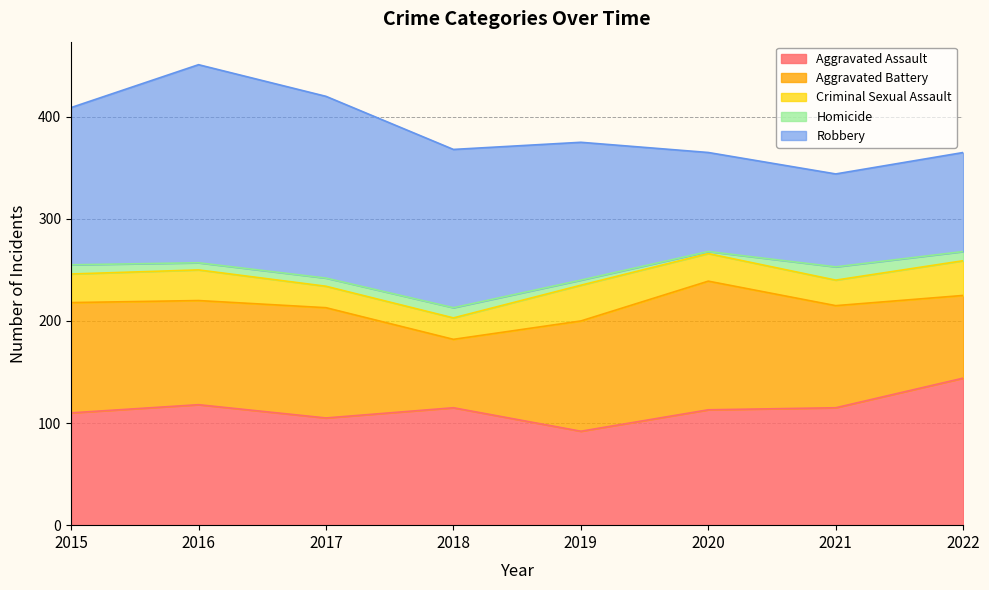

The value of Aggravated Battery at 2022 is 81. True or false?

True